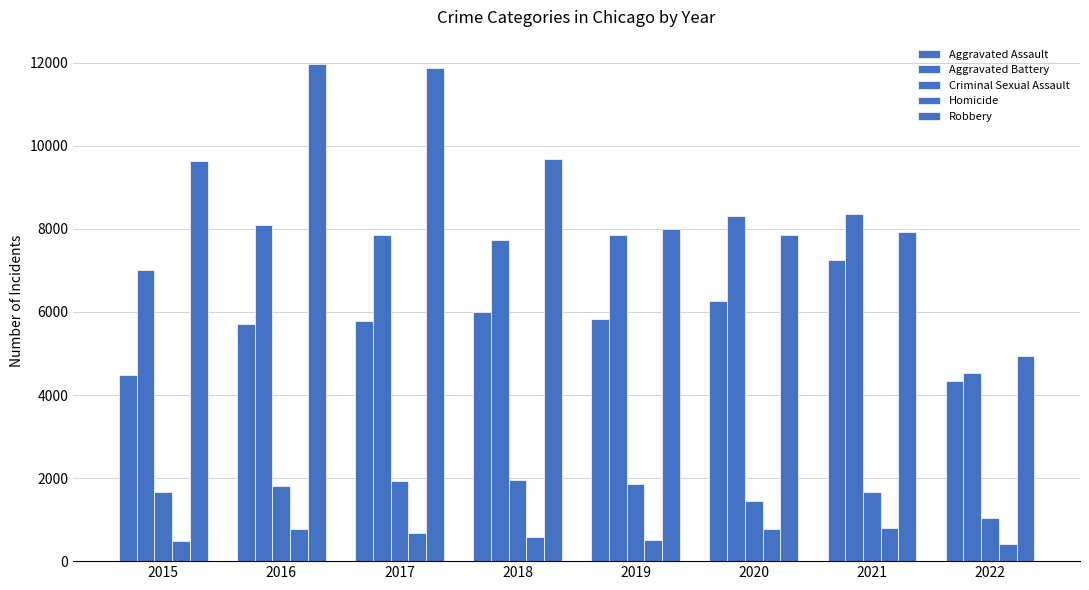

The Robbery series shows 7855 at 2020. True or false?

True